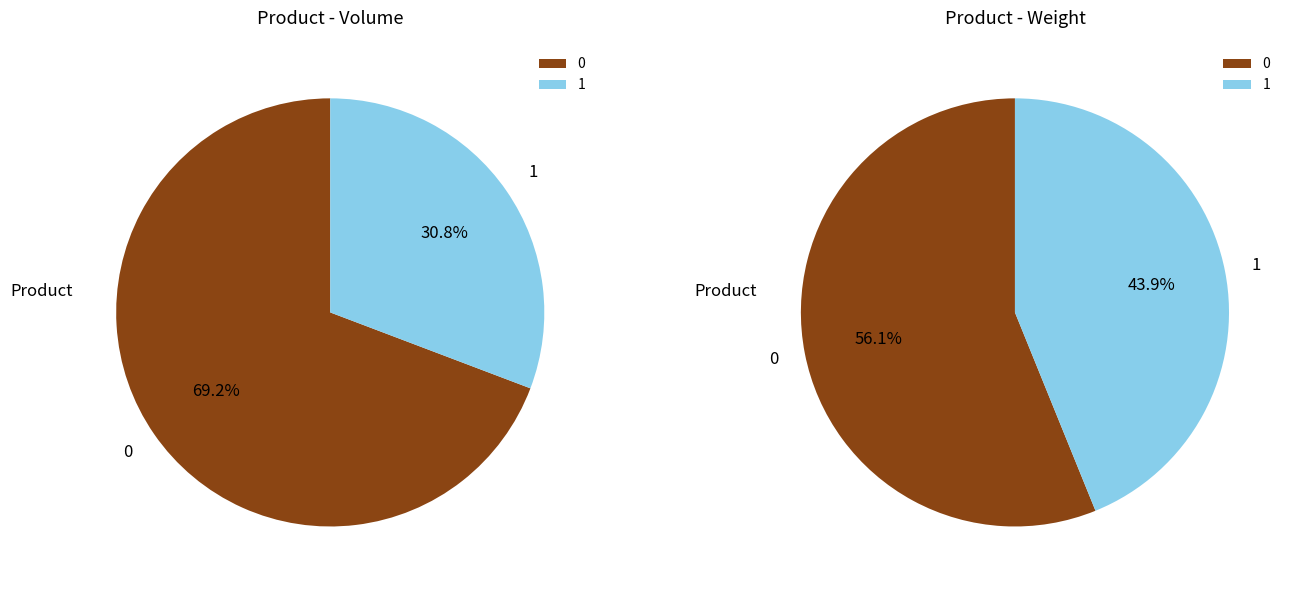

Rank the series by their average value, from highest to lowest.

Weight, Volume